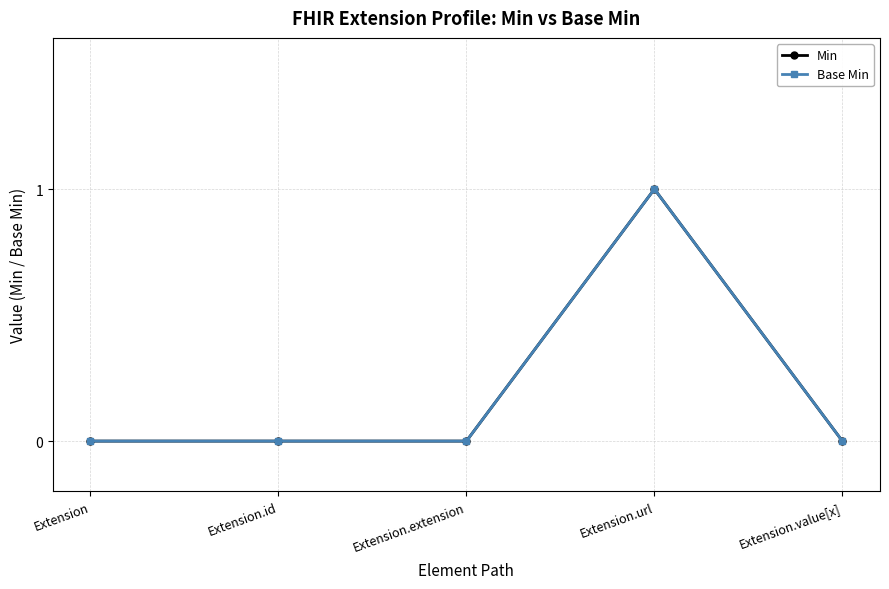

What is the greatest value displayed?

1